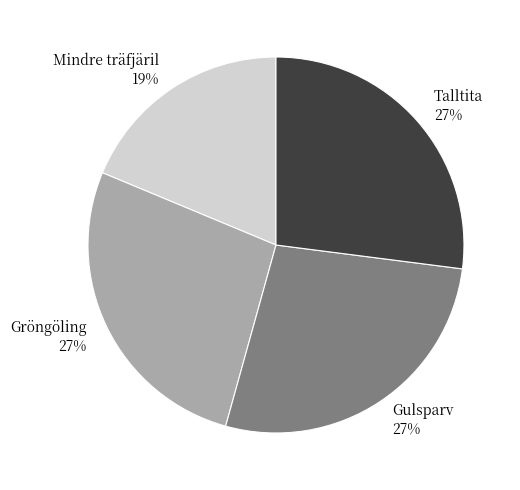

To the nearest percent, what is the average slice percentage?

25%